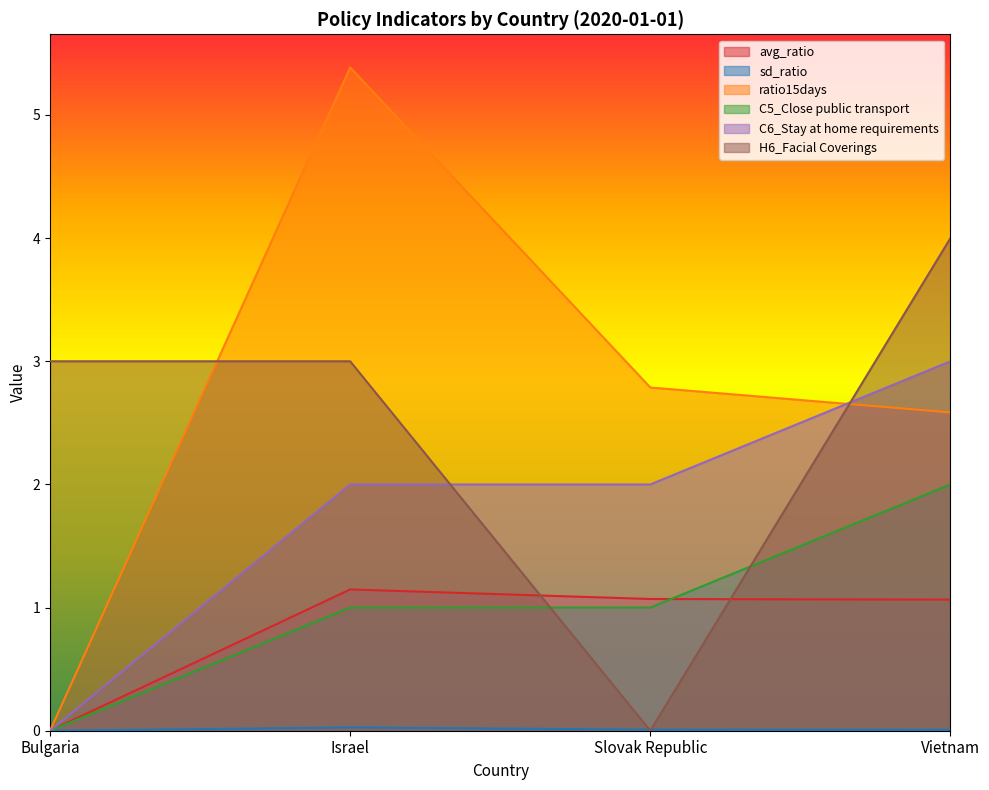

What is the difference between the highest and lowest values at Slovak Republic?

2.8